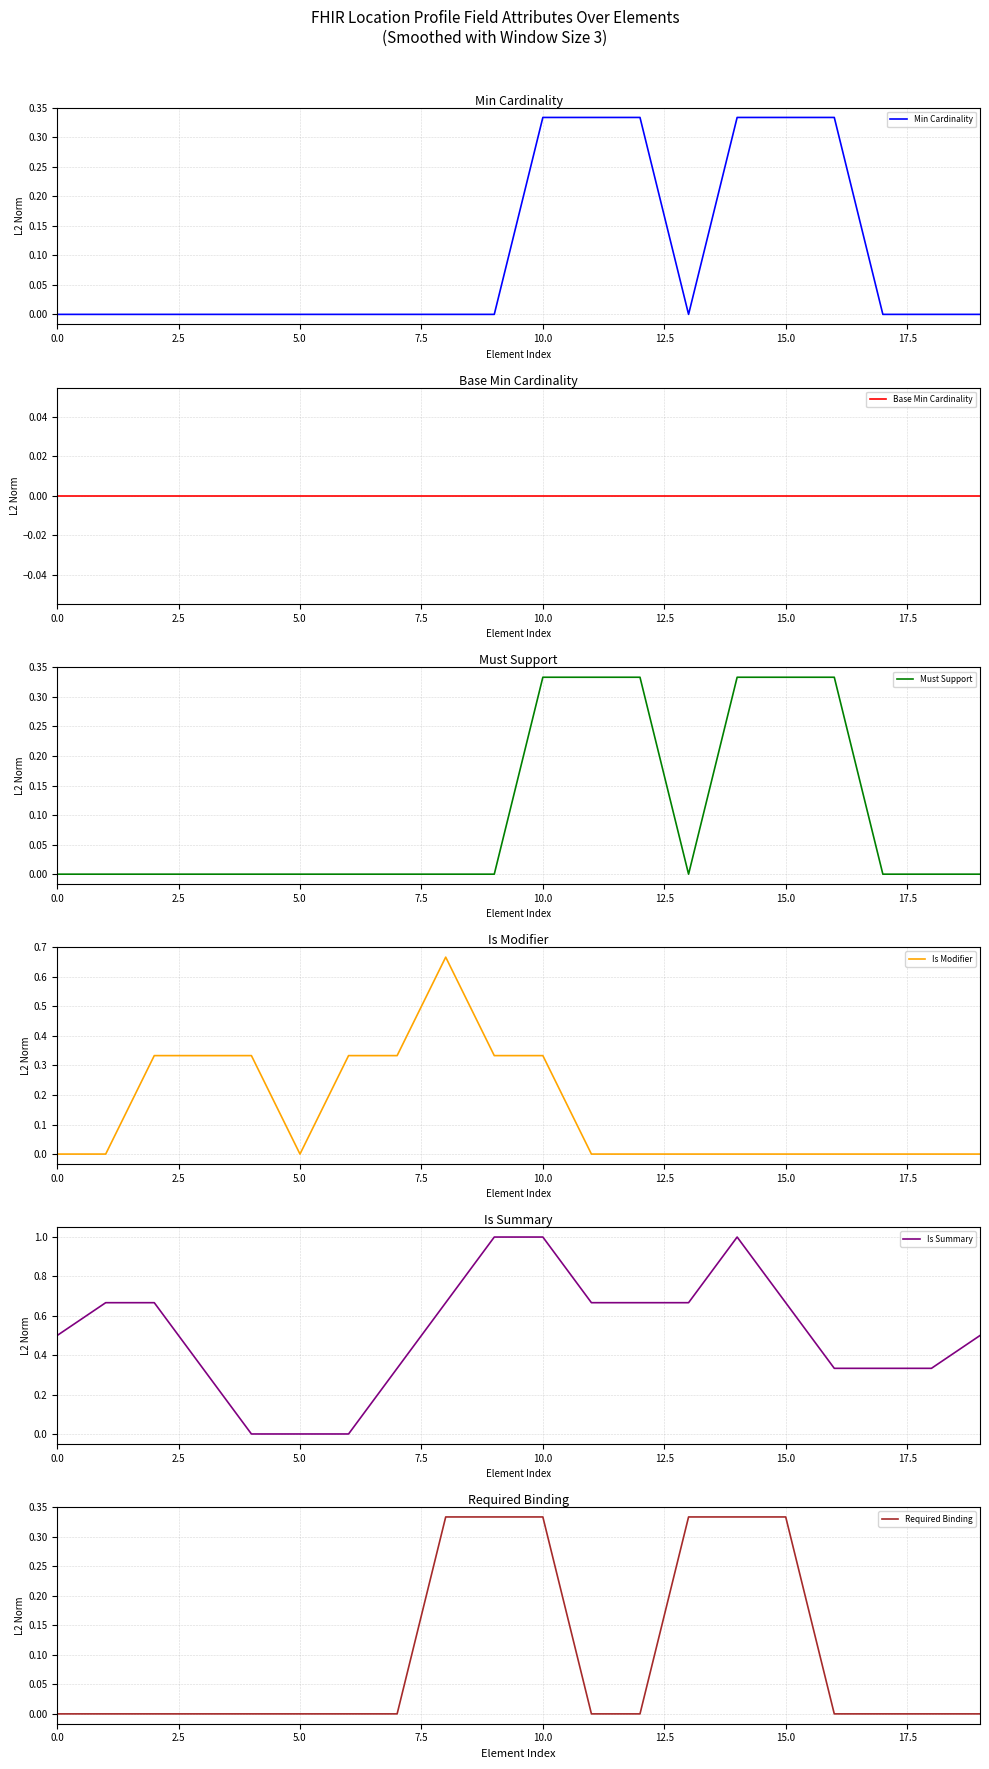

Is this an area chart (filled region under the line)?

No